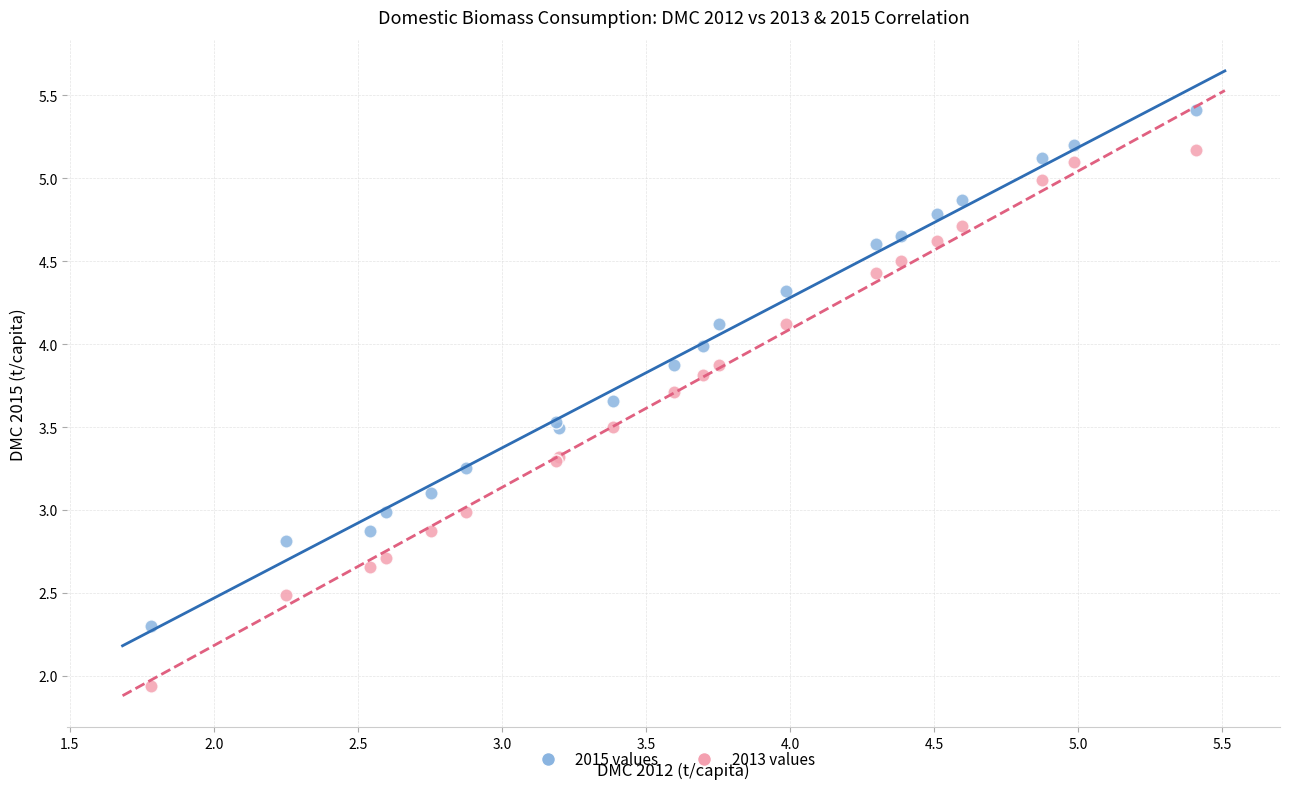

Which series contains the highest Y value?

2015 values